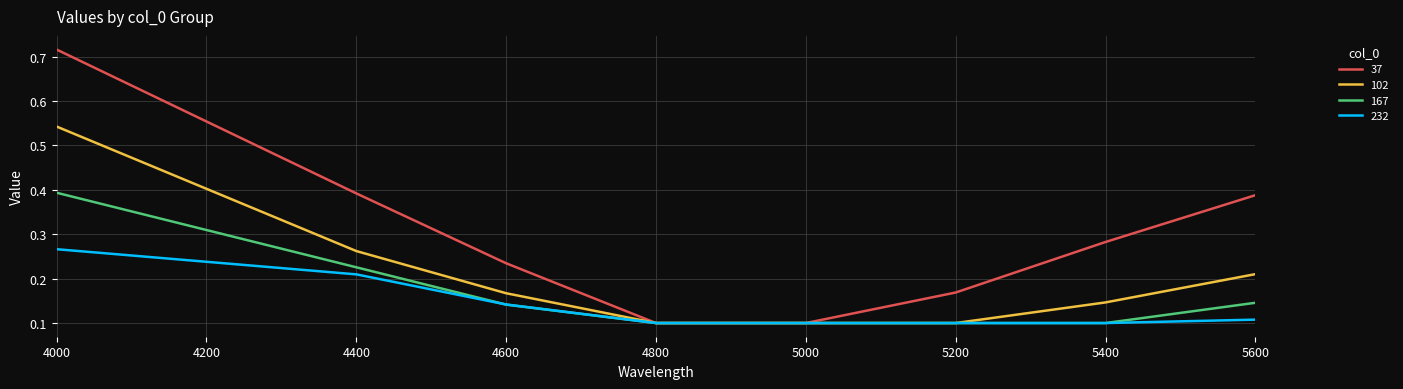

At which category is the sum across all series the highest?

4000